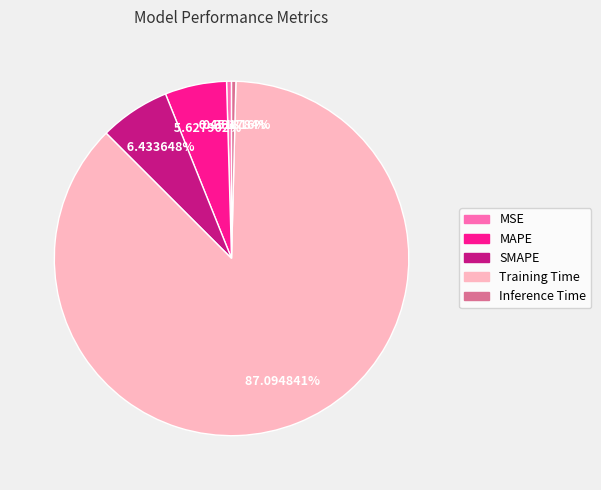

How many slices are in this pie chart?

5